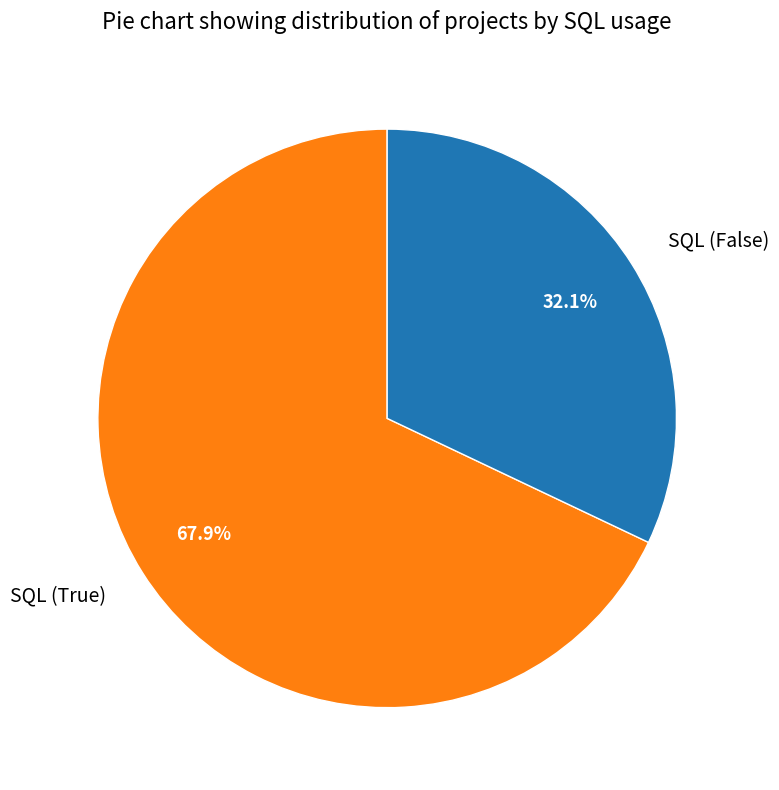

To the nearest percent, what percentage of the pie is SQL (True)?

68%